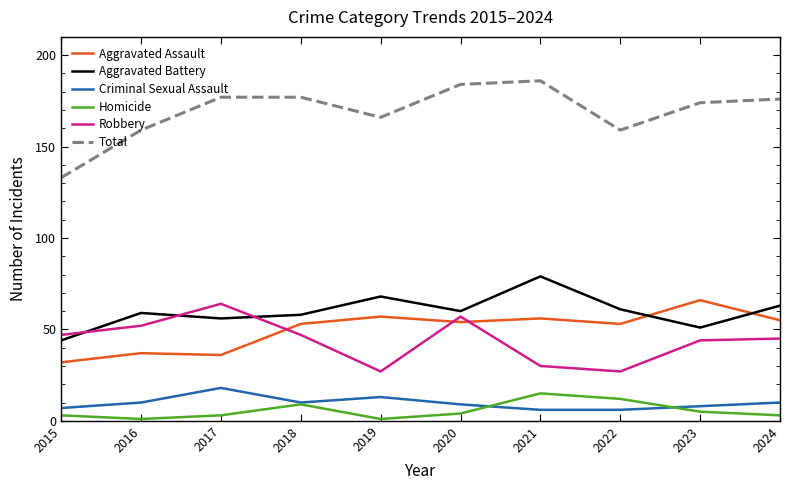

Is it true that Total equals 177 at 2018?

True